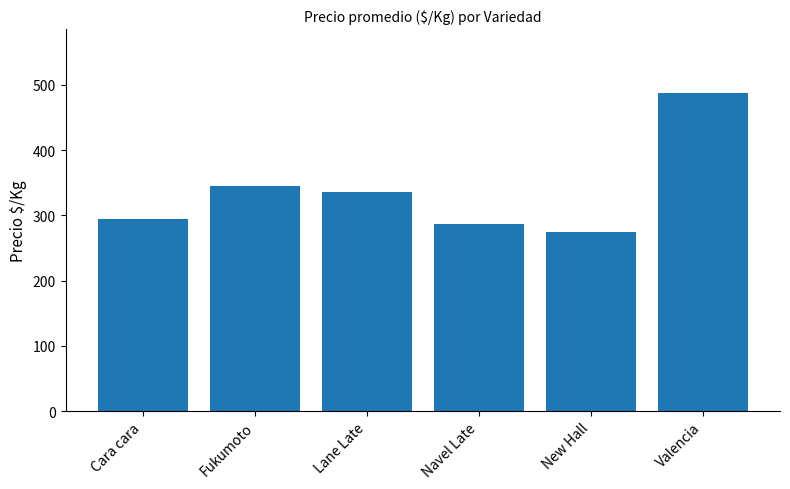

What position from the left is Valencia?

6